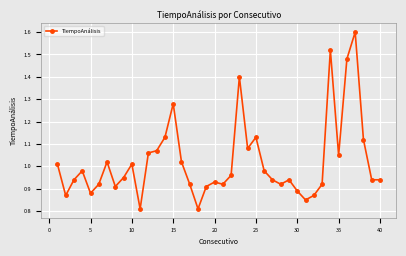

What is the greatest value displayed?

1.6